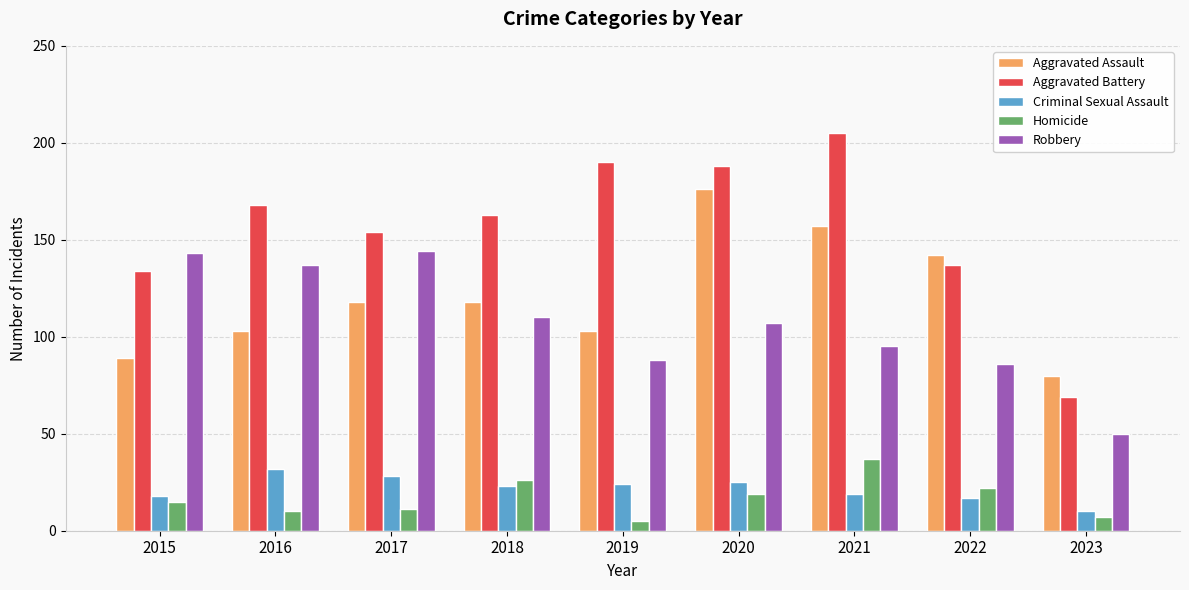

What are all the series names shown in the legend?

Aggravated Assault, Aggravated Battery, Criminal Sexual Assault, Homicide, Robbery